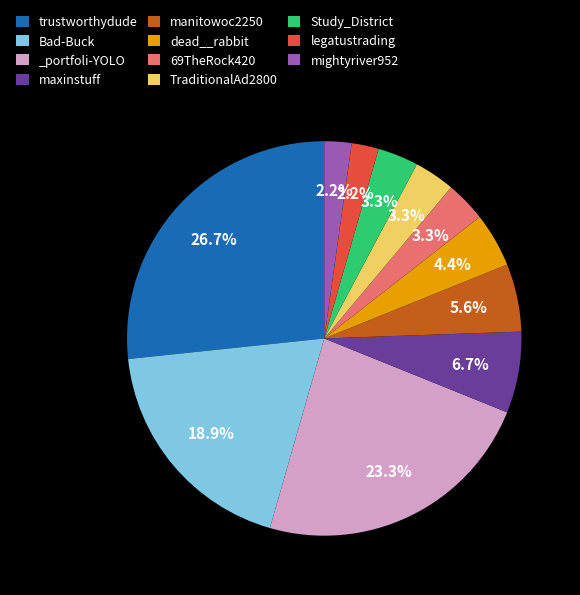

Is the sum of TraditionalAd2800 and maxinstuff greater than half?

No